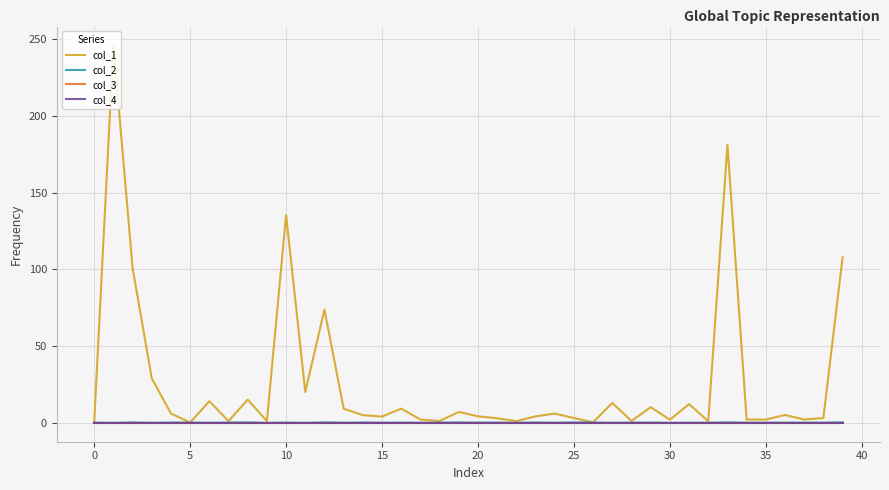

Where is col_1 nearest to the value 123?

10